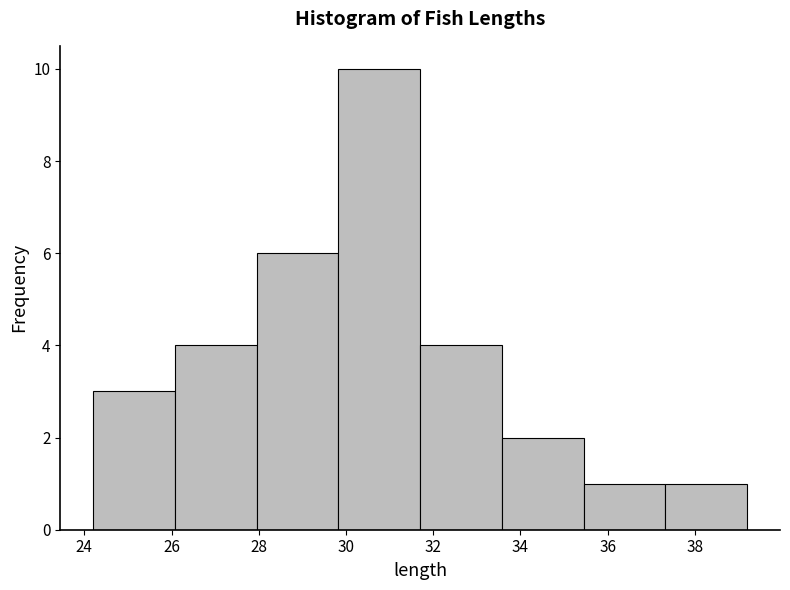

Over which range of the x-axis is the bar tallest?

29.8 to 31.8